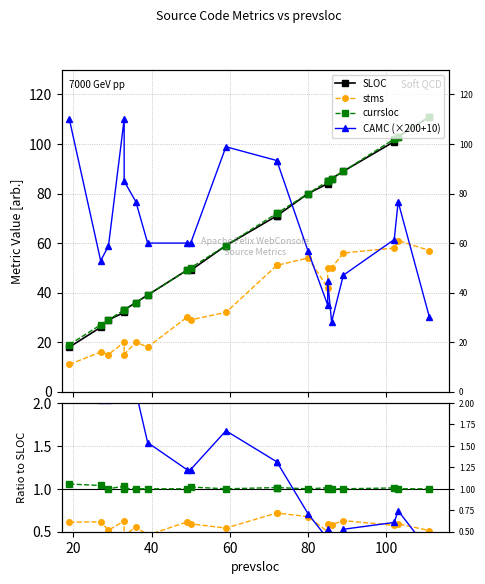

What is the maximum value for stms?

61.0